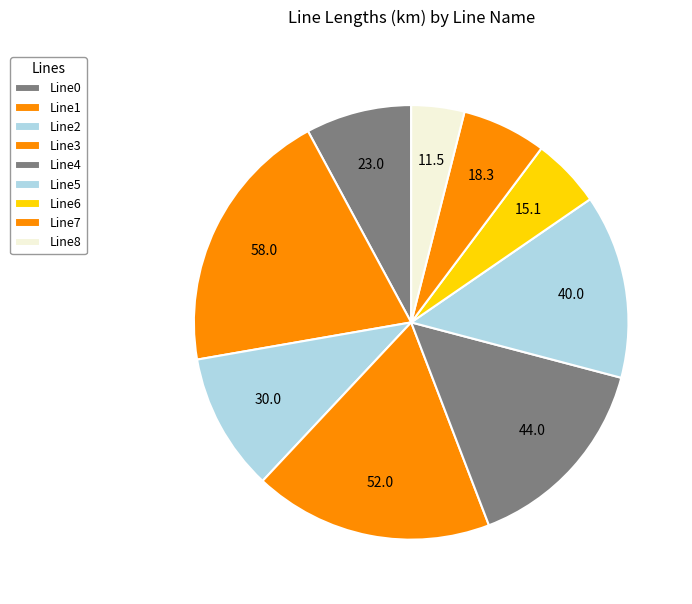

How many slices are in this pie chart?

9